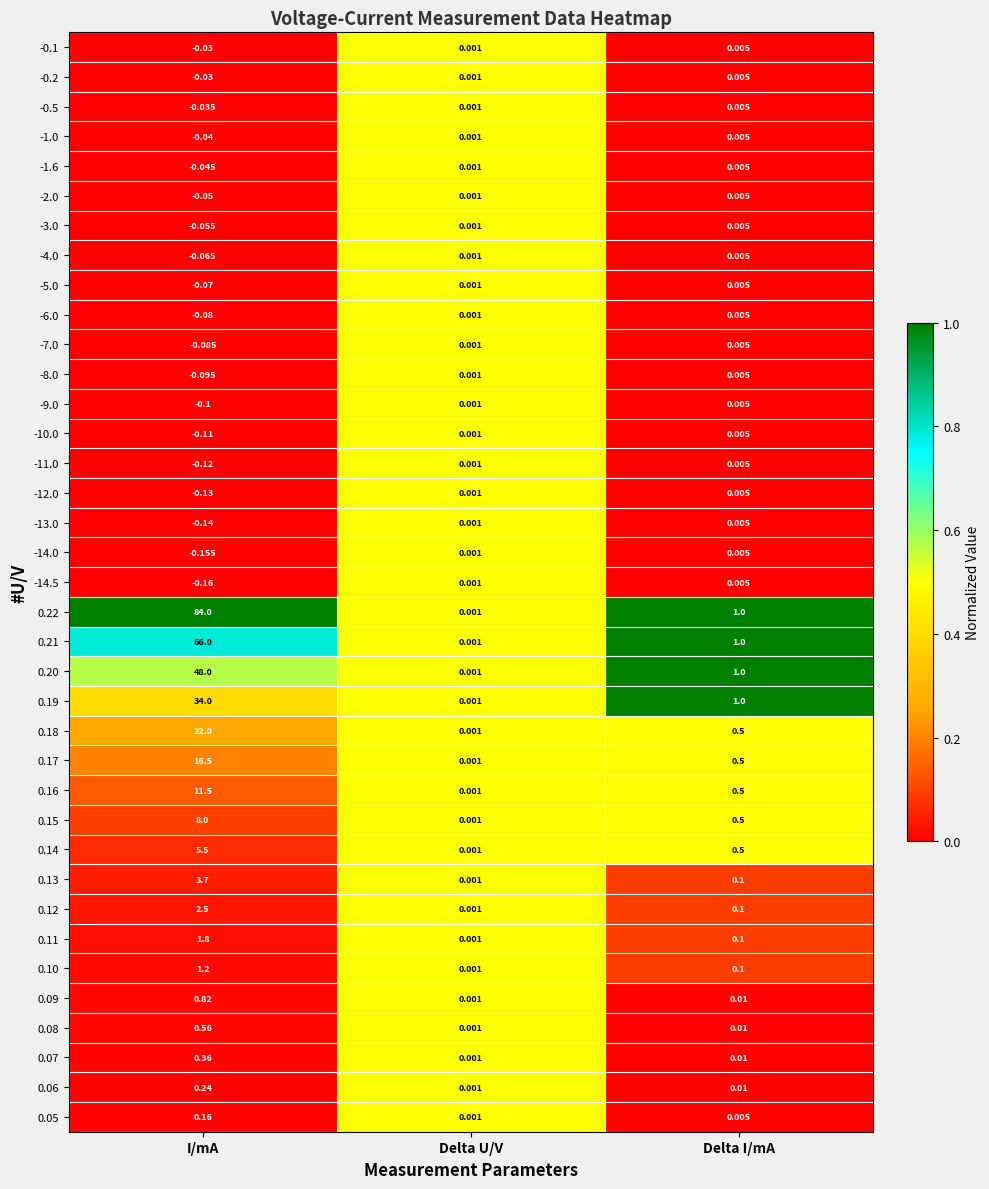

Is the value of 0.06 at I/mA greater than the value of 0.18 at Delta U/V?

Yes